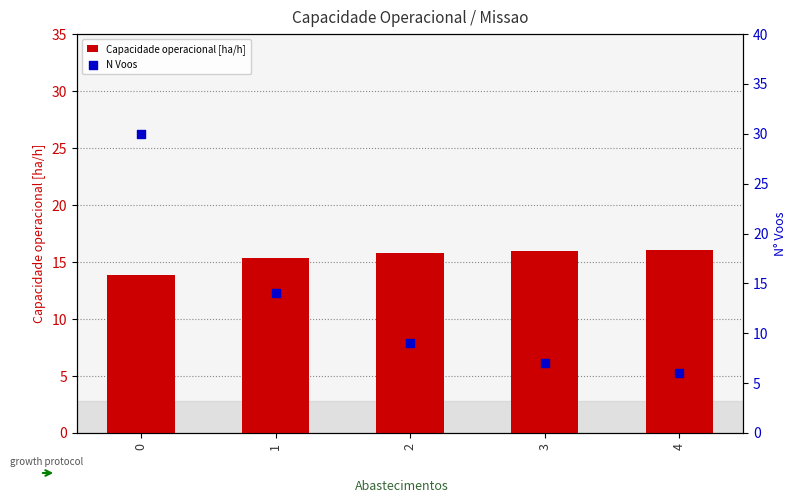

What is the total value across all series at 2?

24.8